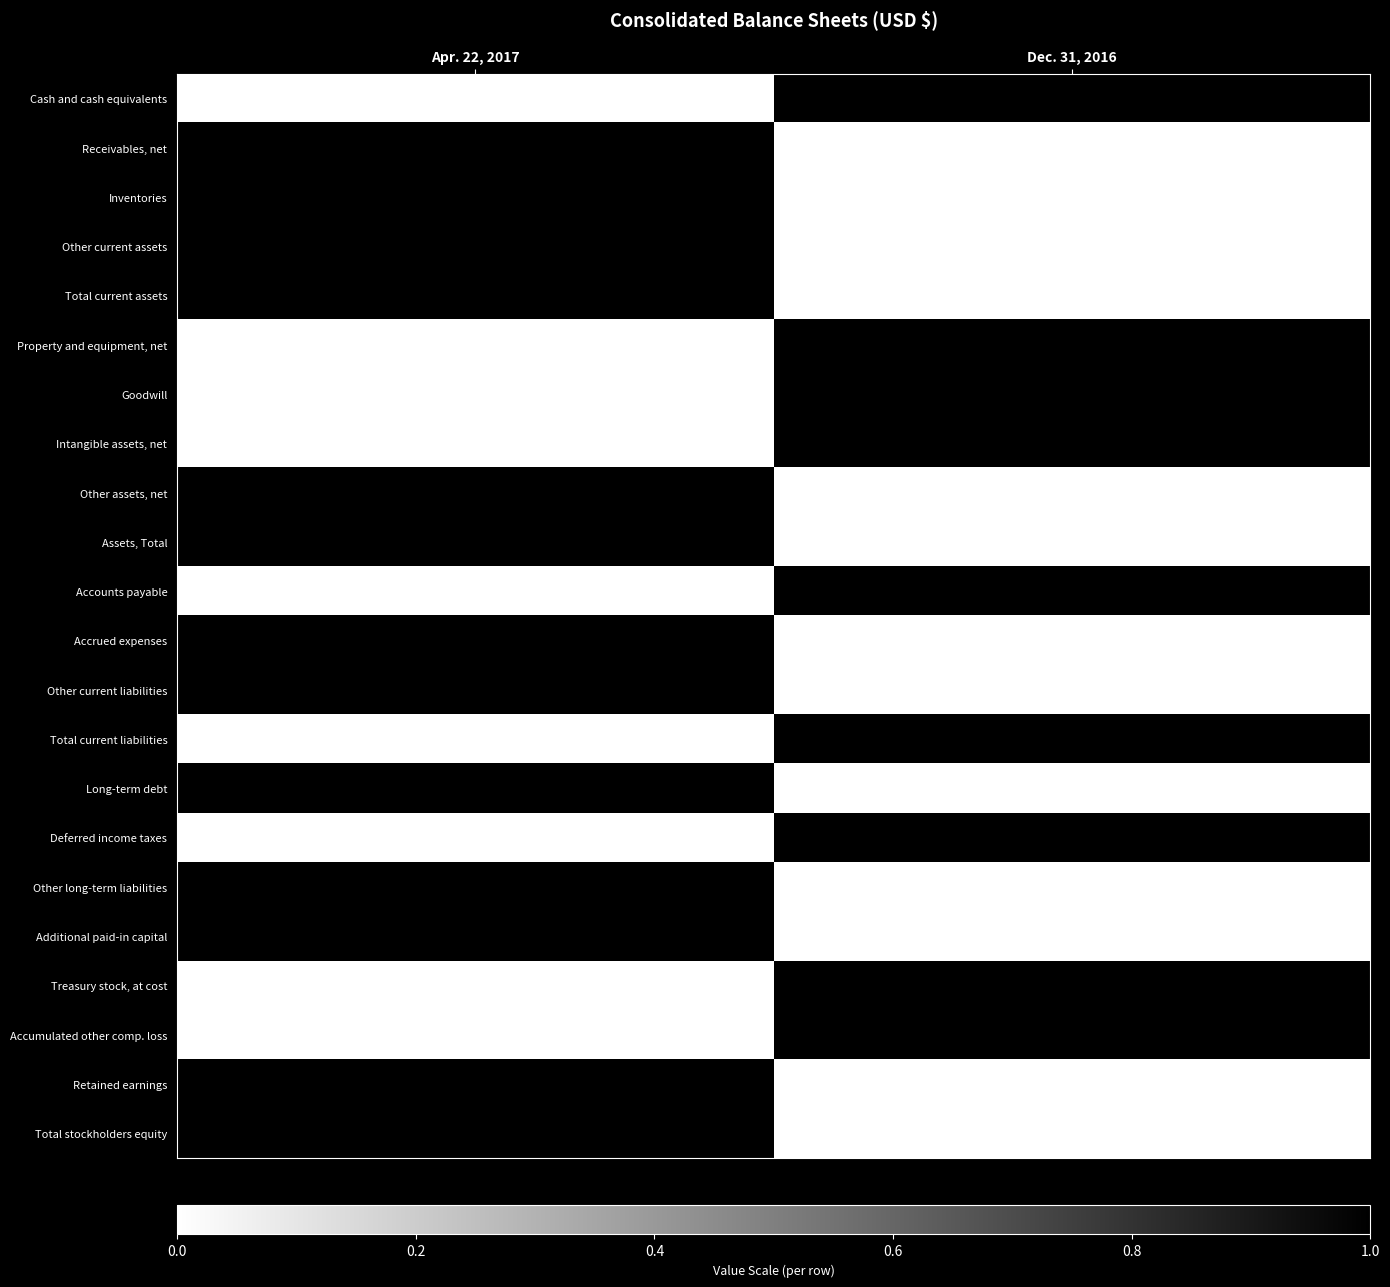

Which category has the highest value in the Accrued expenses series?

Apr. 22, 2017